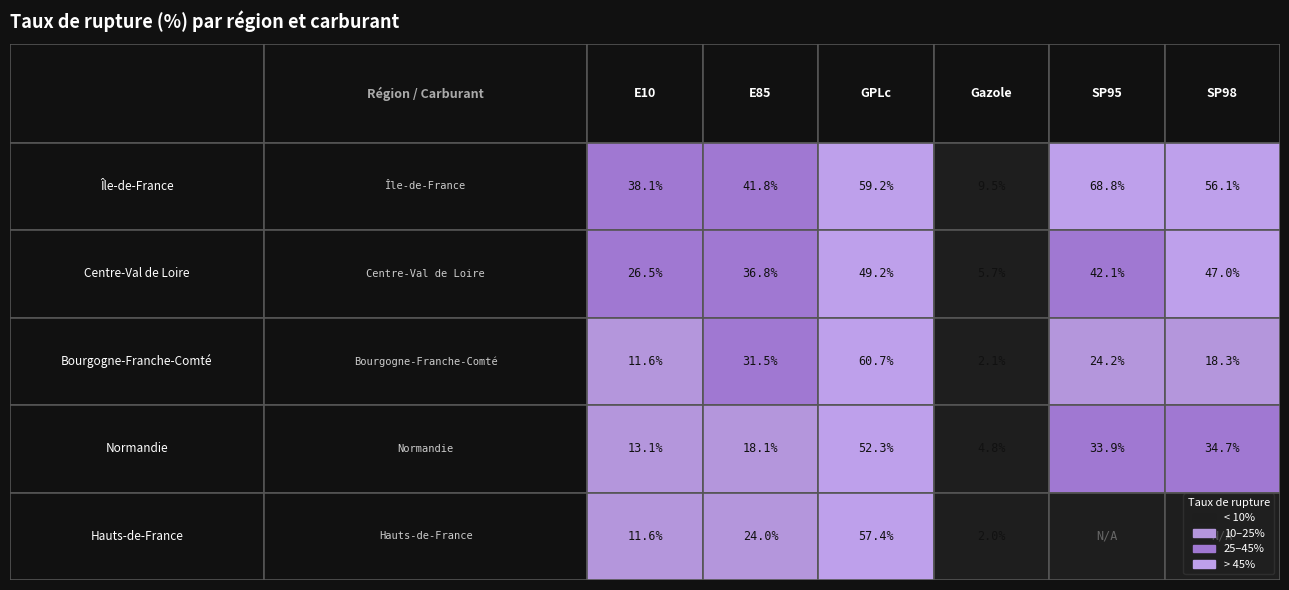

What is the total value across all series at SP95?

169.1